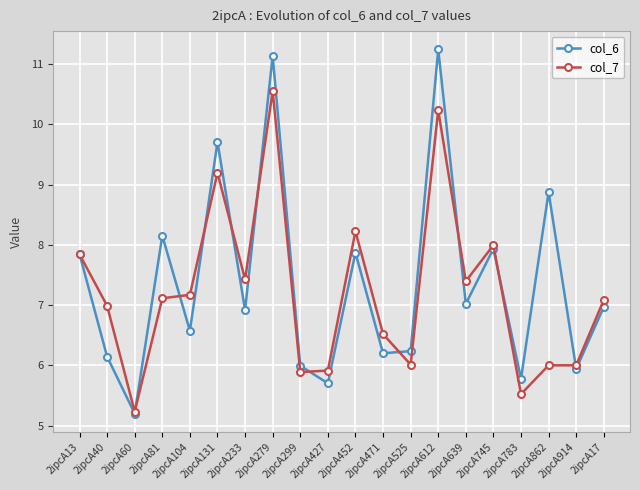

What is the greatest value displayed?

11.2